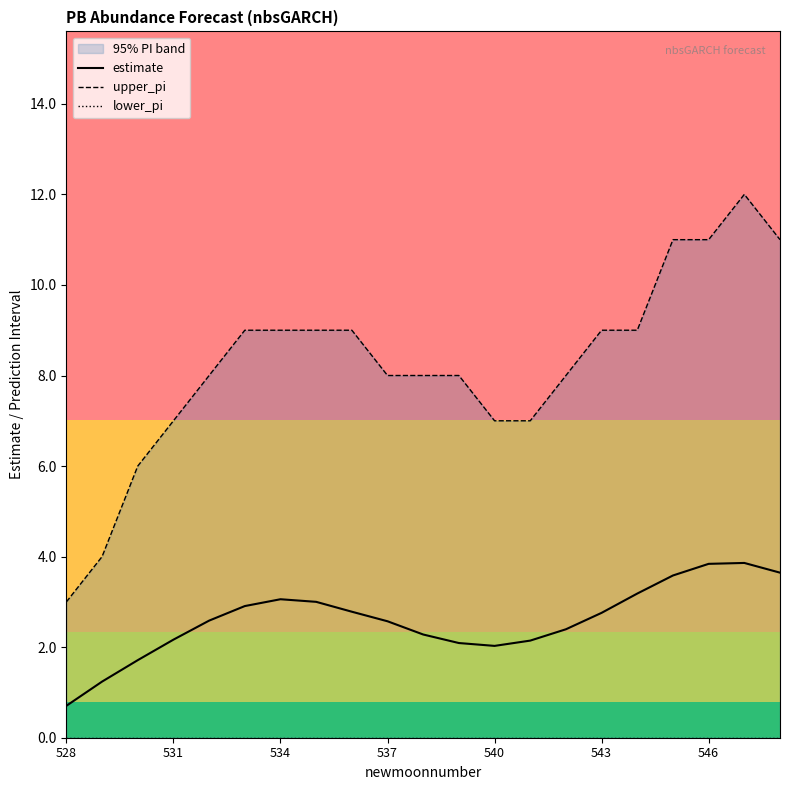

What is the maximum value for estimate?

3.9